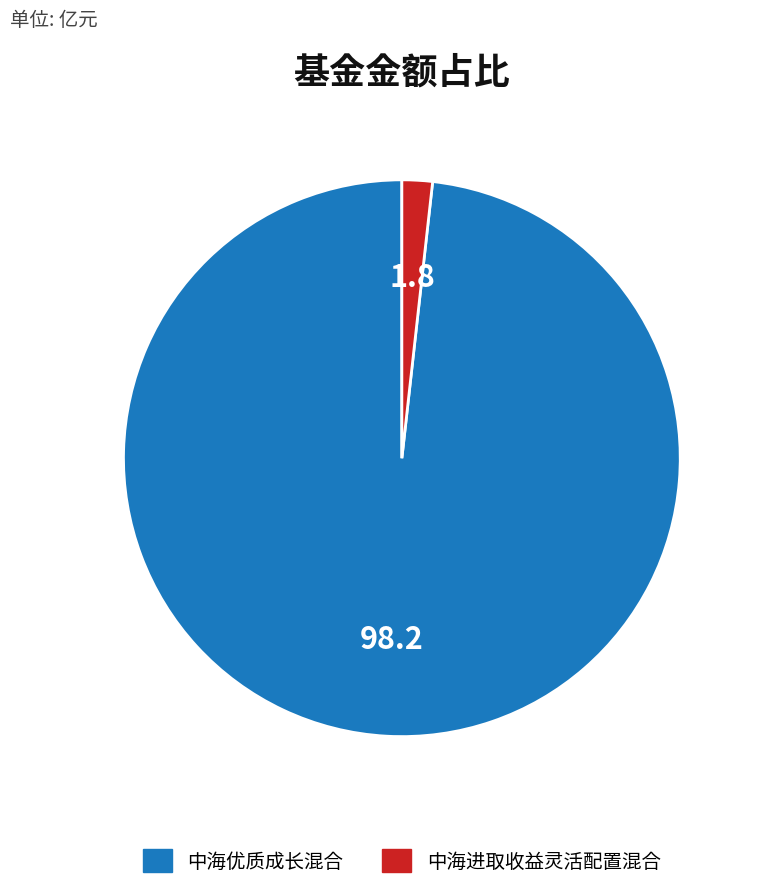

What is the smallest slice in the pie chart?

中海进取收益灵活配置混合